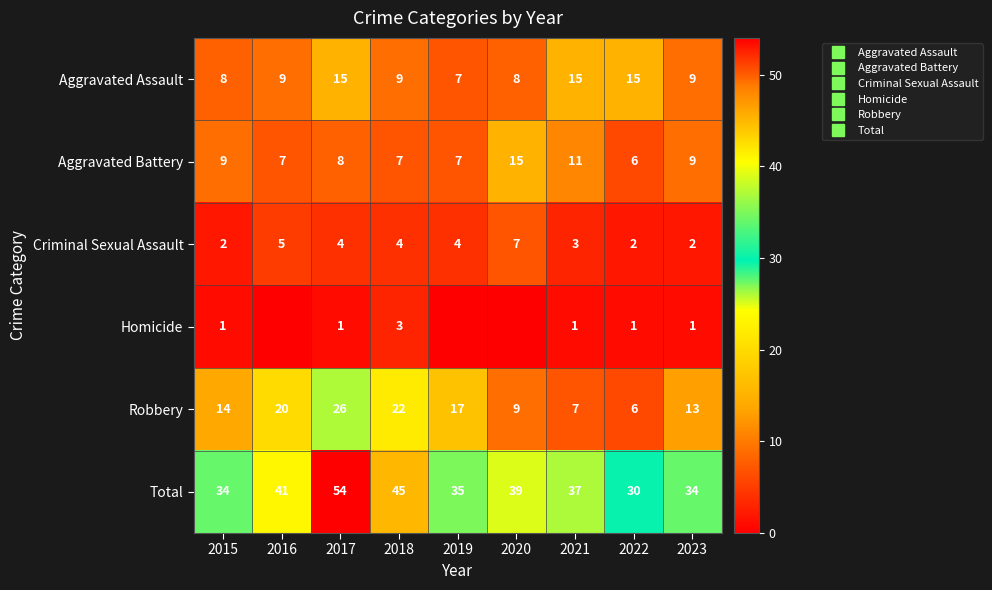

Is the value of Aggravated Battery at 2022 greater than the value of Homicide at 2021?

Yes